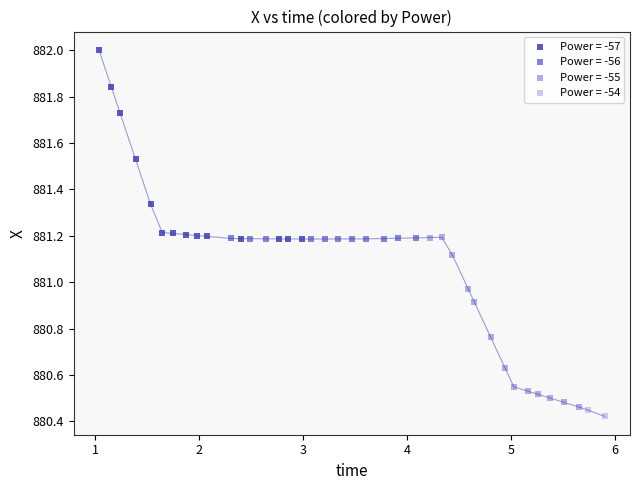

What are all the series names shown in the legend?

Power = -57, Power = -56, Power = -55, Power = -54